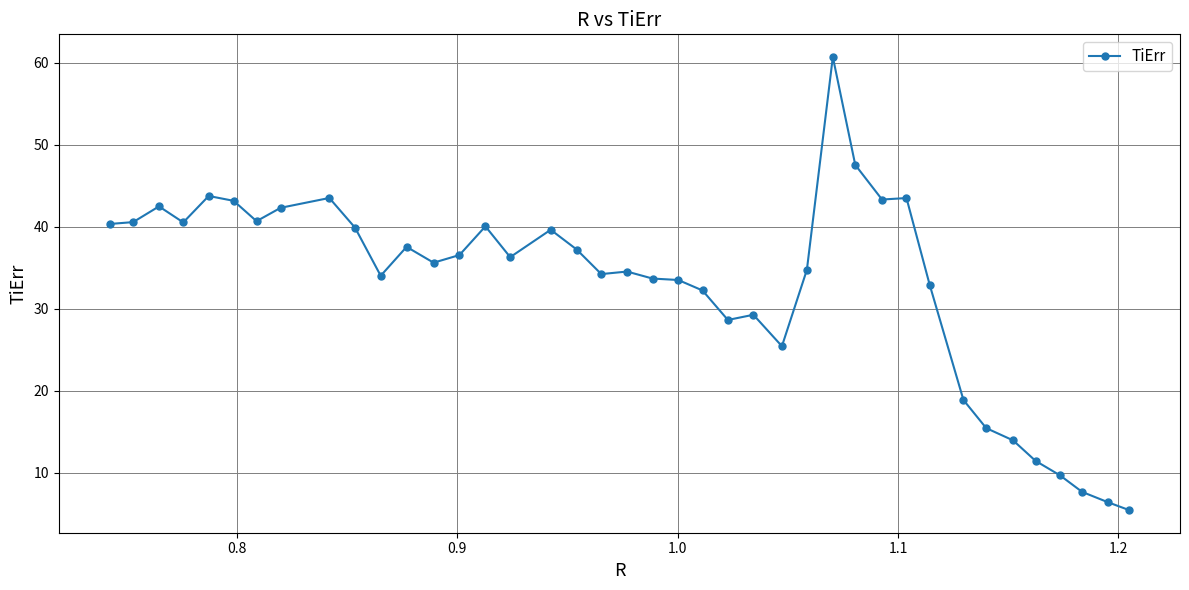

What is the value of the 37th point from the left?

9.7